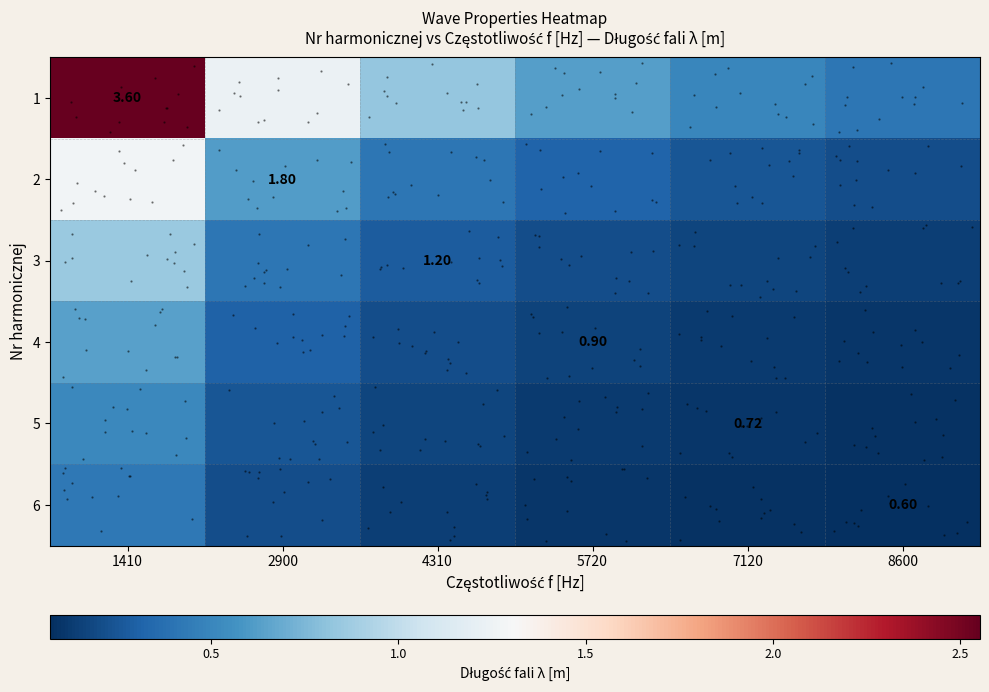

Which category has the highest value across all series?

1410